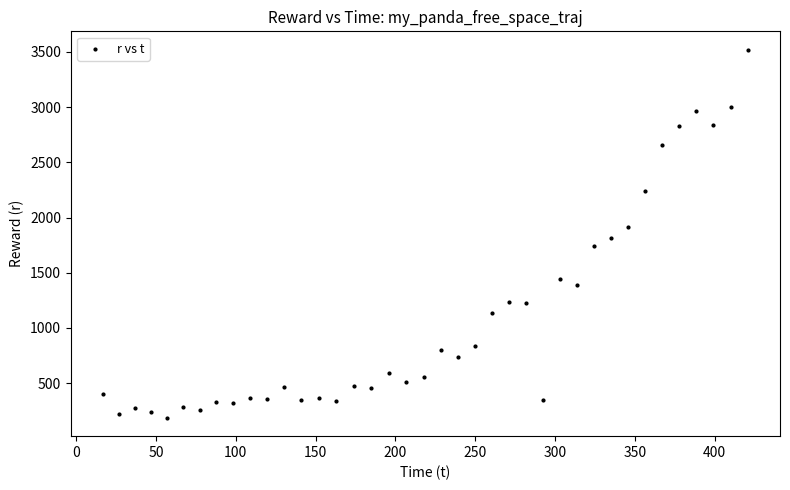

What is the range of X values (max minus min)?

403.9